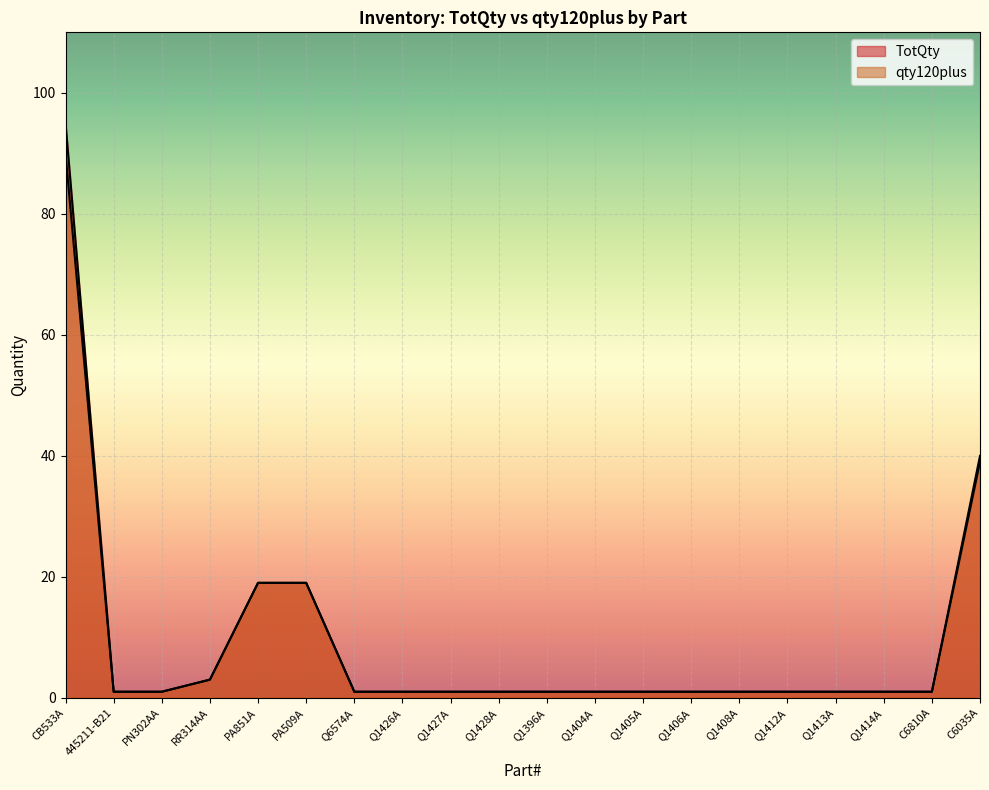

What is the label of the 14th point from the left?

Q1406A